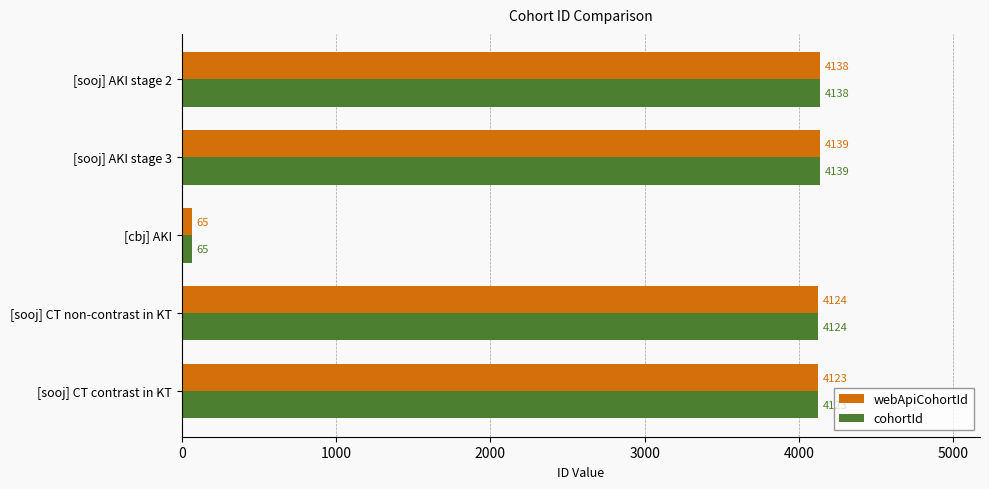

What is the smallest value displayed?

65